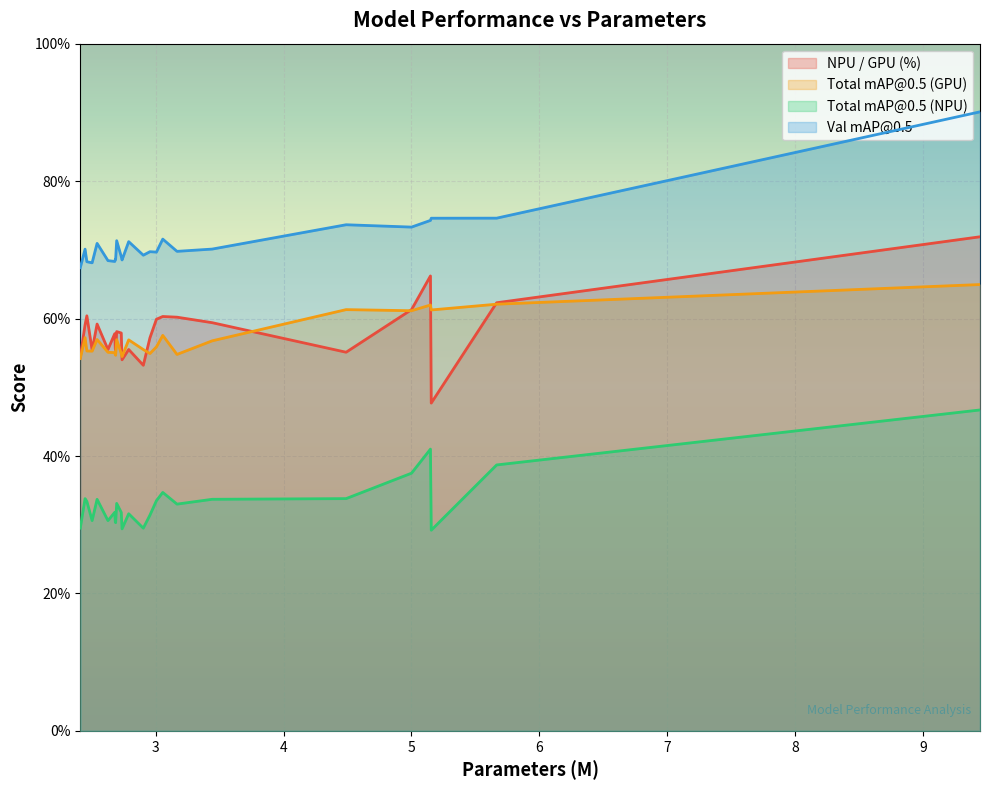

How many lines are shown in the chart?

4